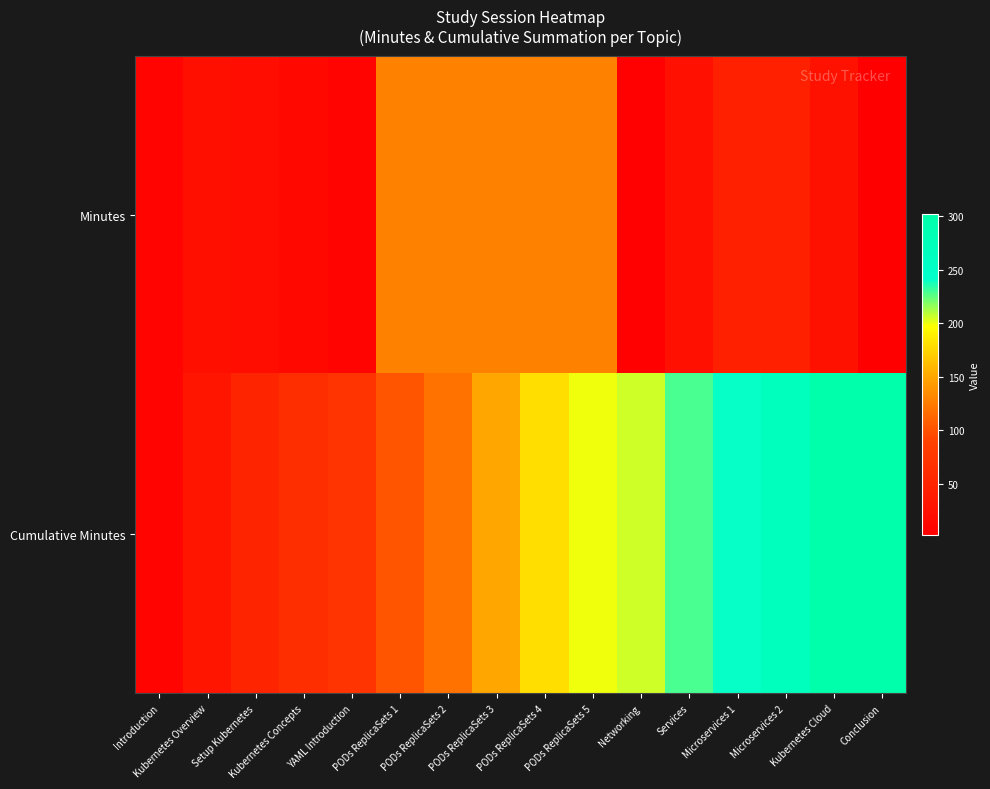

Which label corresponds to the largest value in the chart?

Conclusion